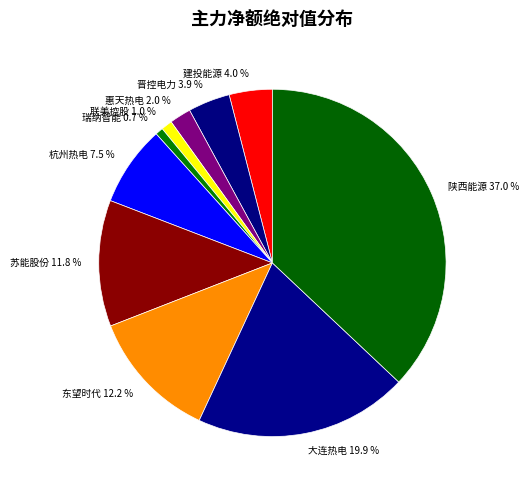

Is the sum of 晋控电力 and 东望时代 greater than half?

No